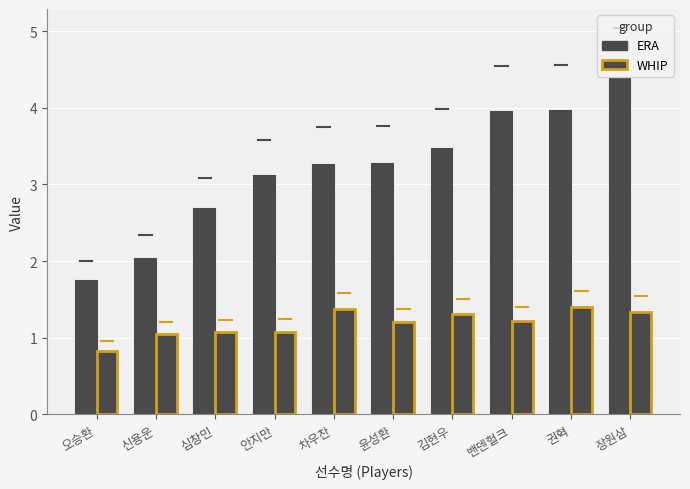

How many values in the ERA series are below 3?

3